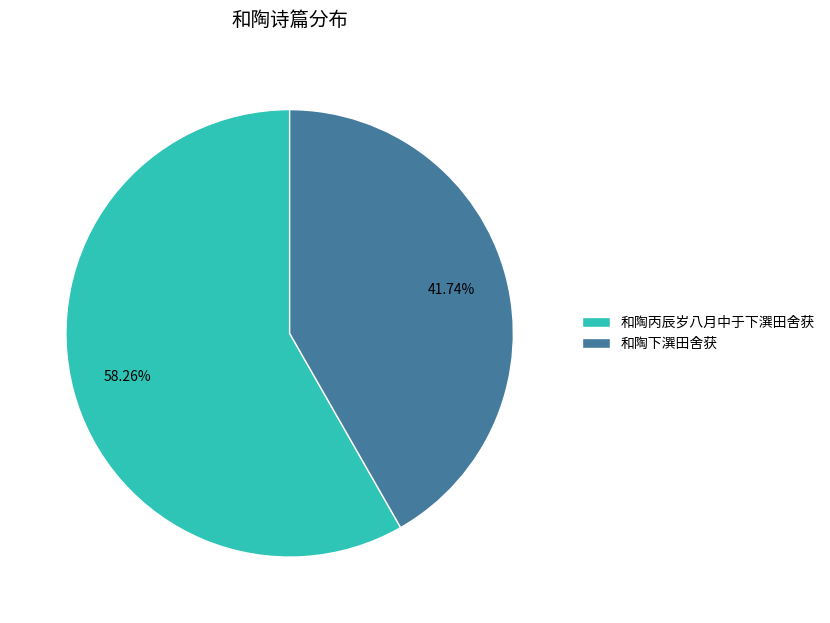

How many slices are in this pie chart?

2